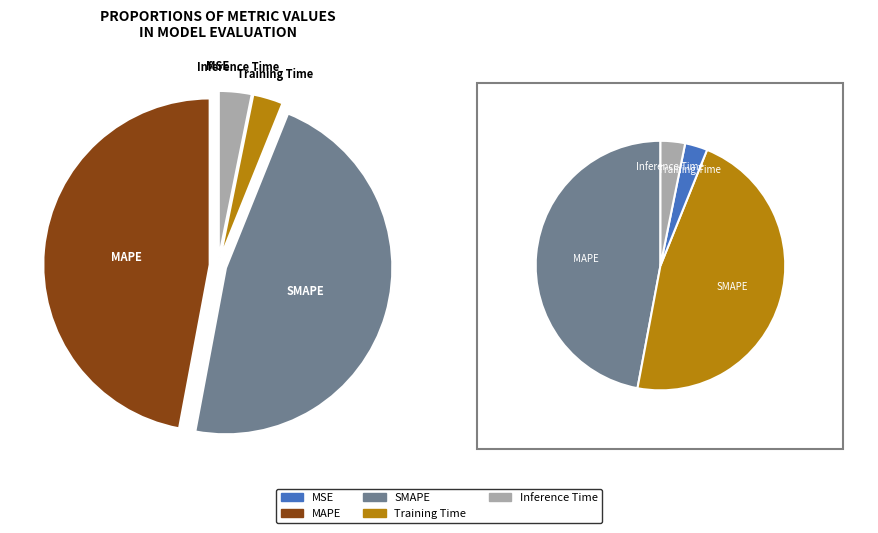

Is it true that Training Time is 3% of the pie?

True